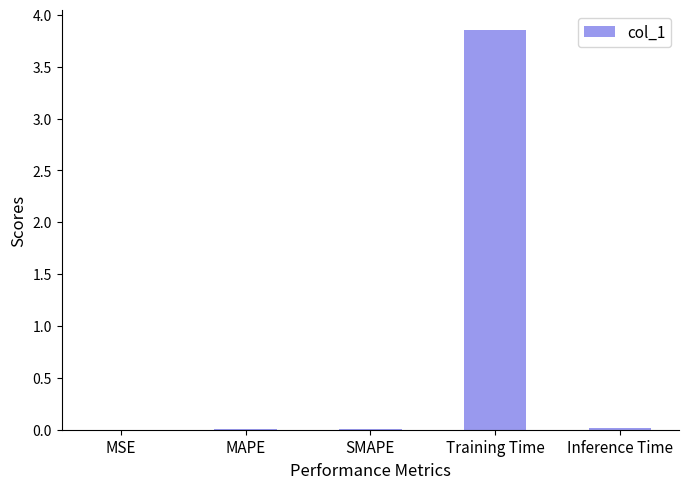

What is the average value?

0.8